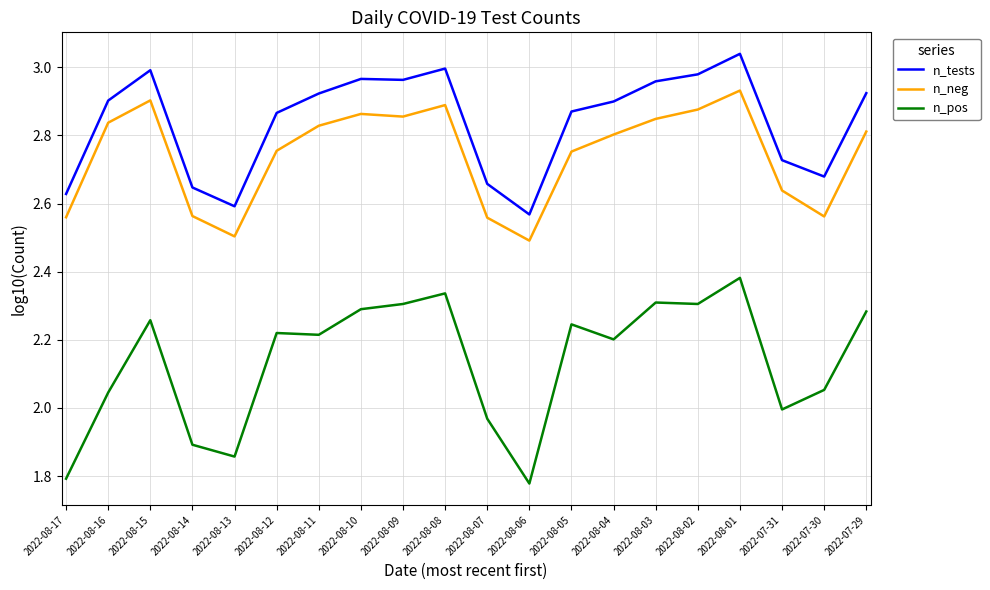

What is the difference between the maximum and minimum values in the n_tests series?

0.5